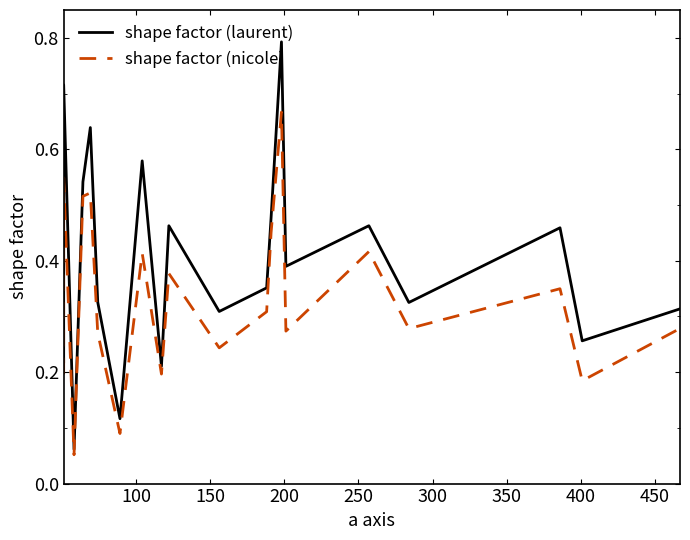

What is the sum of all shape factor (nicole) values?

6.6